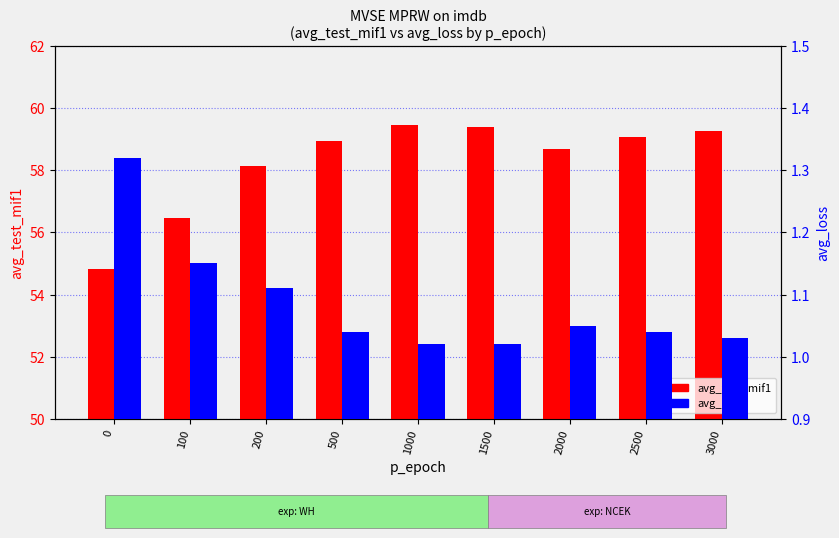

What is the total value across all series at 200?

59.2